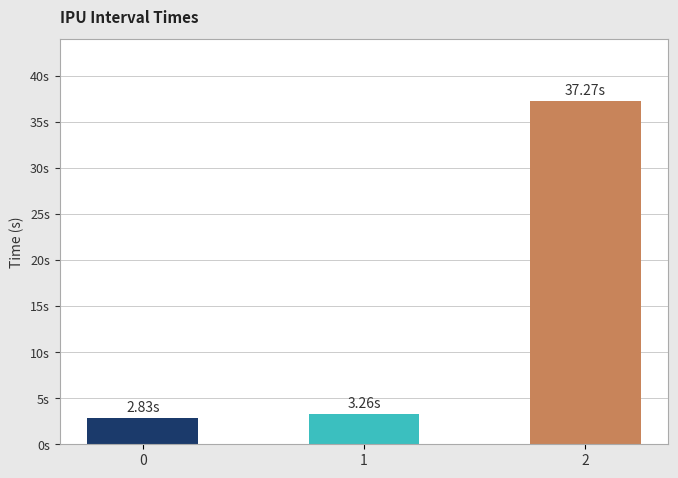

Reading left to right, transcribe all the data shown in this chart.

2.8	3.3	37.3